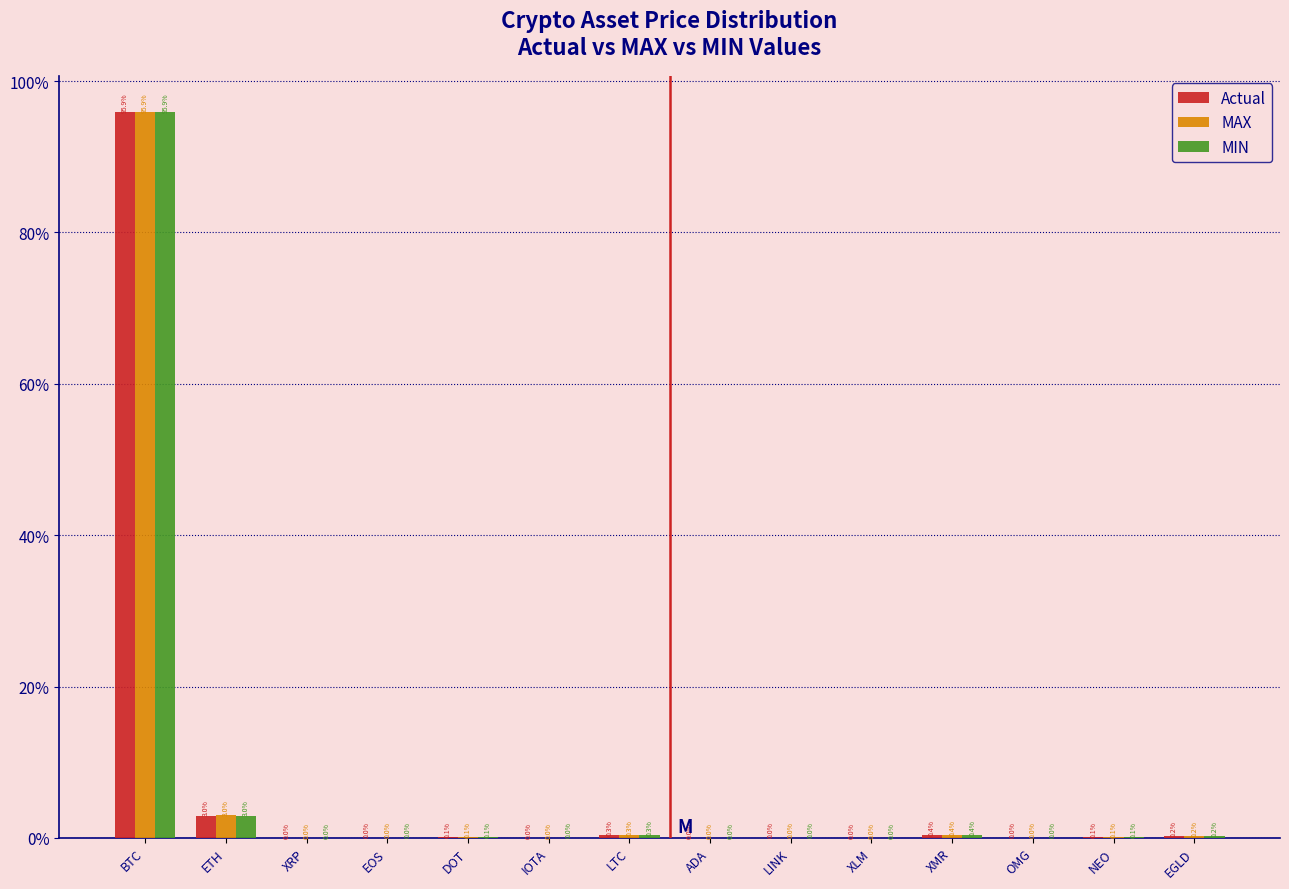

Where is MIN nearest to the value 47?

ETH